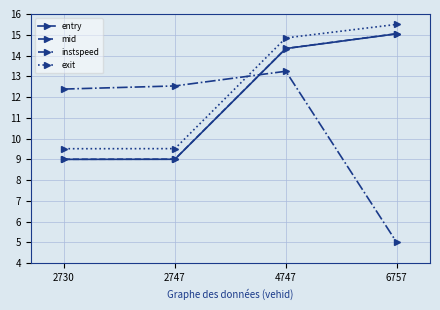

What is the lowest value of the mid series?

9.0